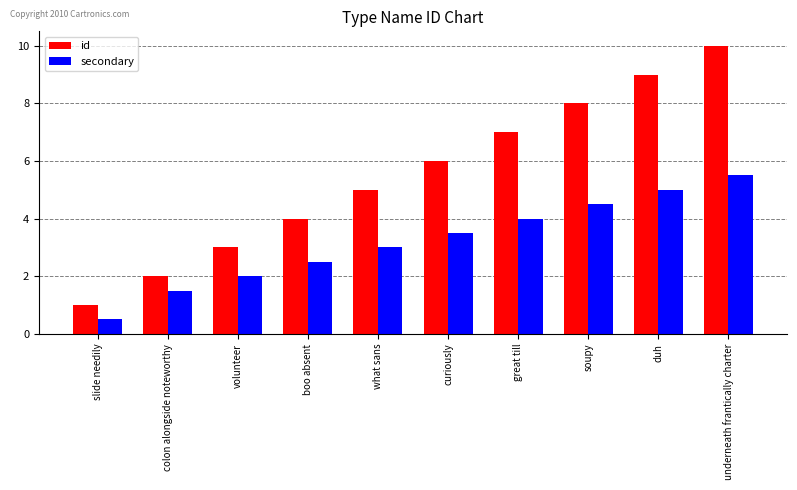

What is the difference between the second highest and second lowest values in the secondary series?

3.5